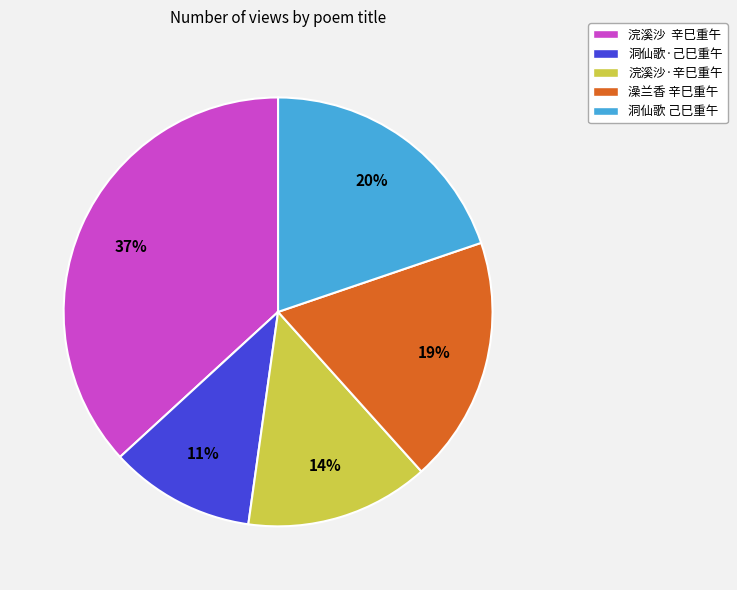

Which slice is the smallest?

洞仙歌·己巳重午